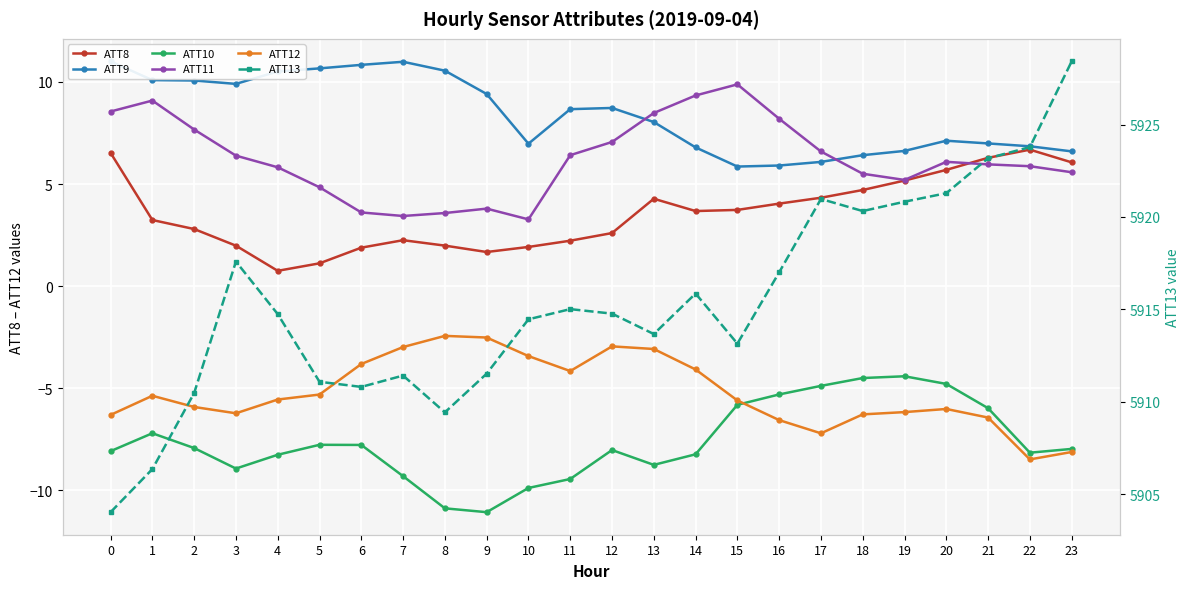

Is it true that ATT9 equals 5.4 at 12?

False